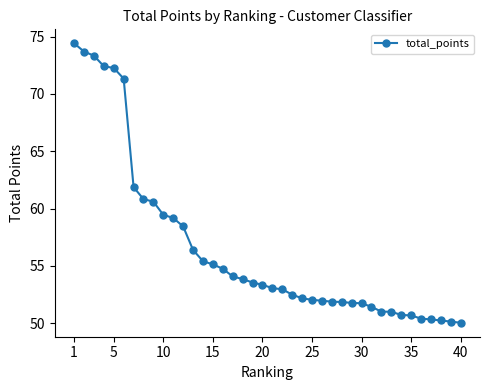

What is the value of the 22nd point from the left?

53.0